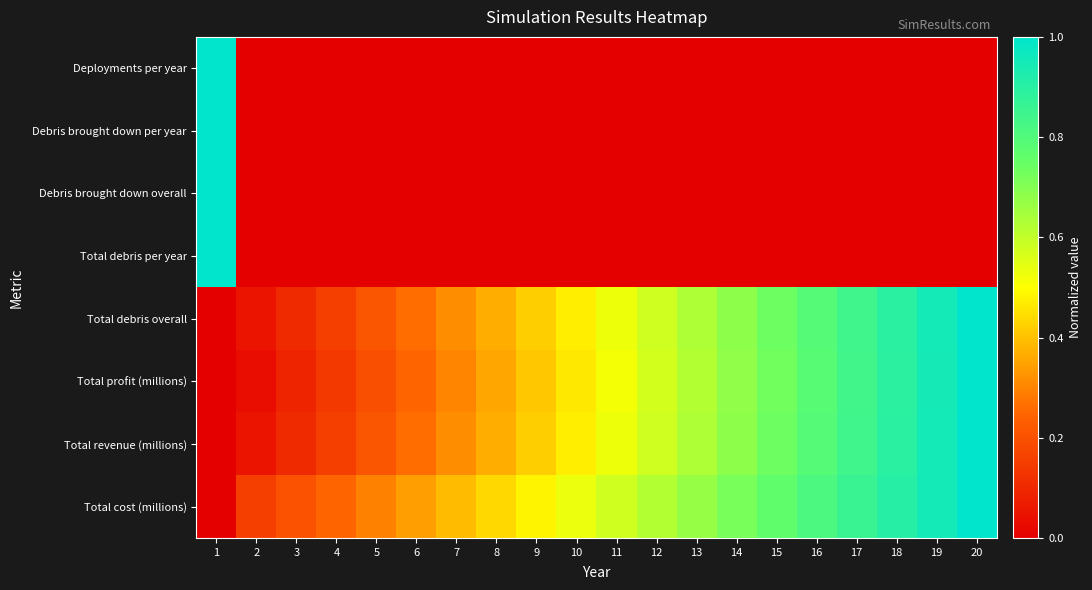

Count the number of data series in this chart.

8